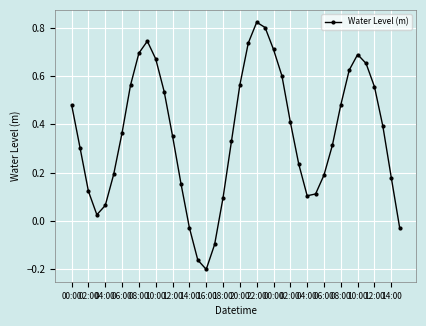

True or false: the data has more than 0 interior local peaks.

True